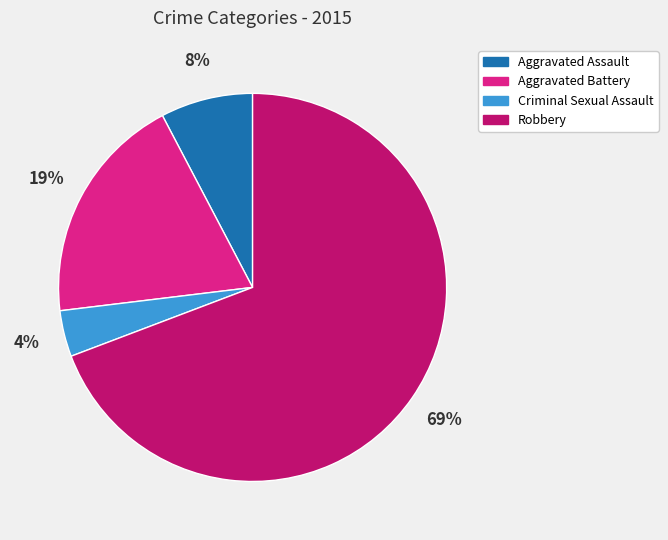

The Criminal Sexual Assault slice represents 9% of the pie. True or false?

False